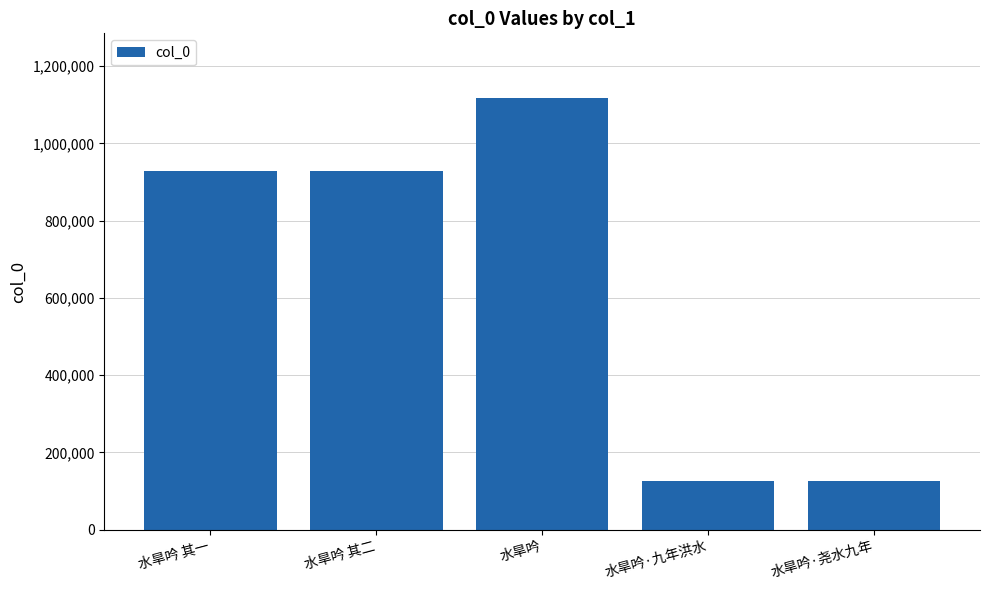

What is the approximate value at 水旱吟 其二?

927936